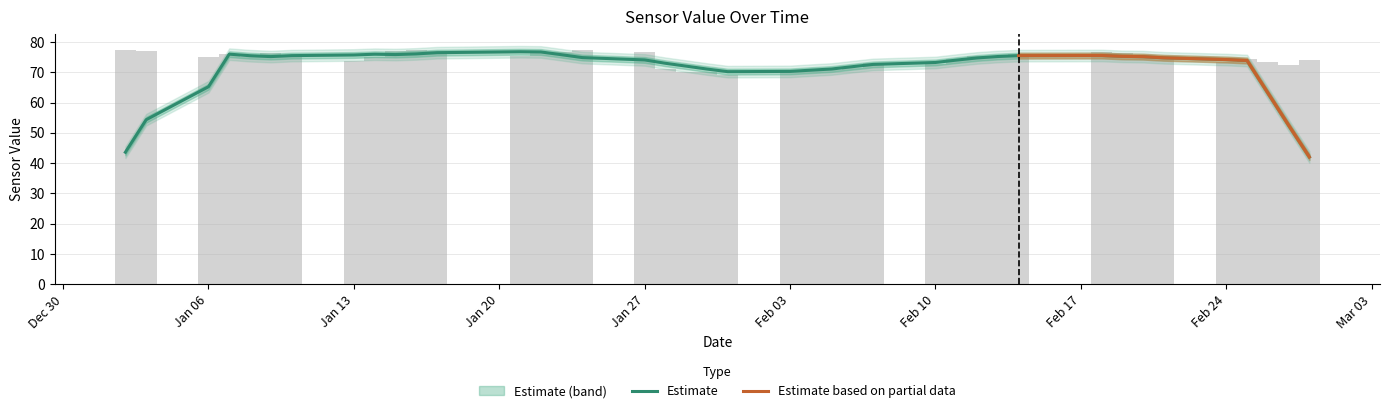

Are the bars horizontal?

No